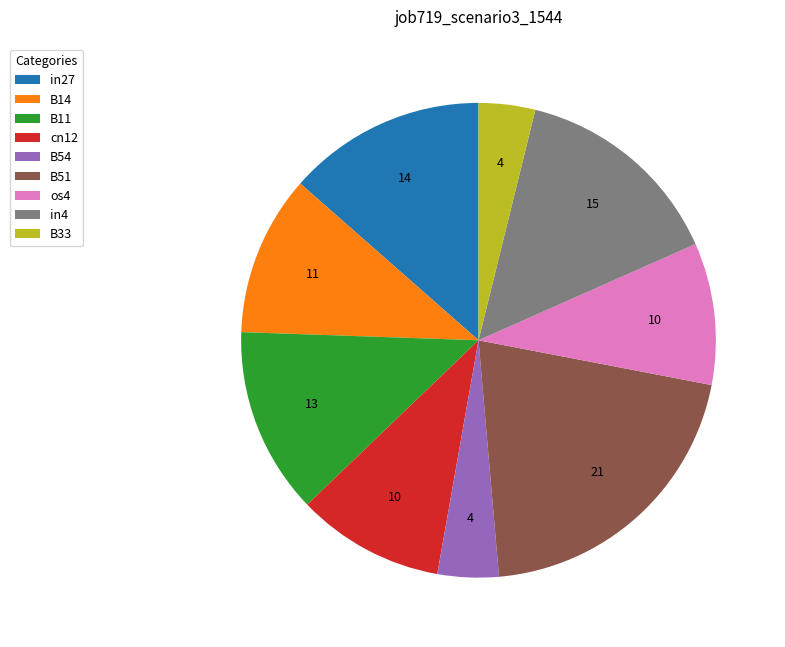

Do B33 and B51 together represent more than half of the pie?

No